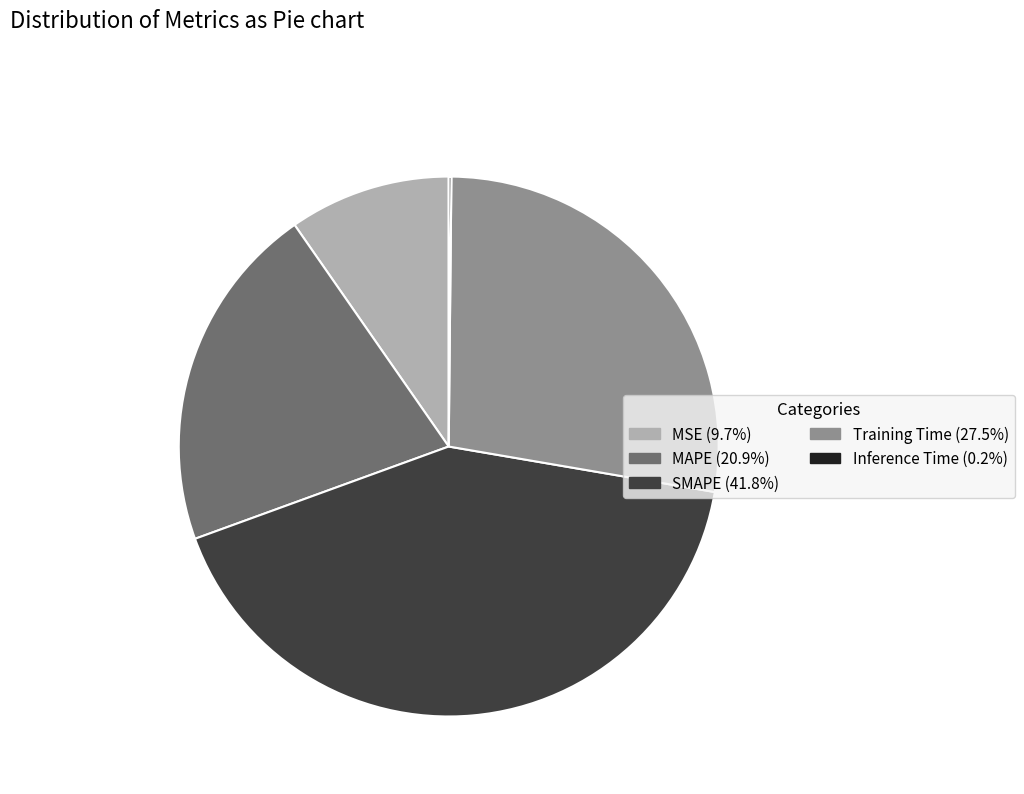

Which slice is the largest?

SMAPE